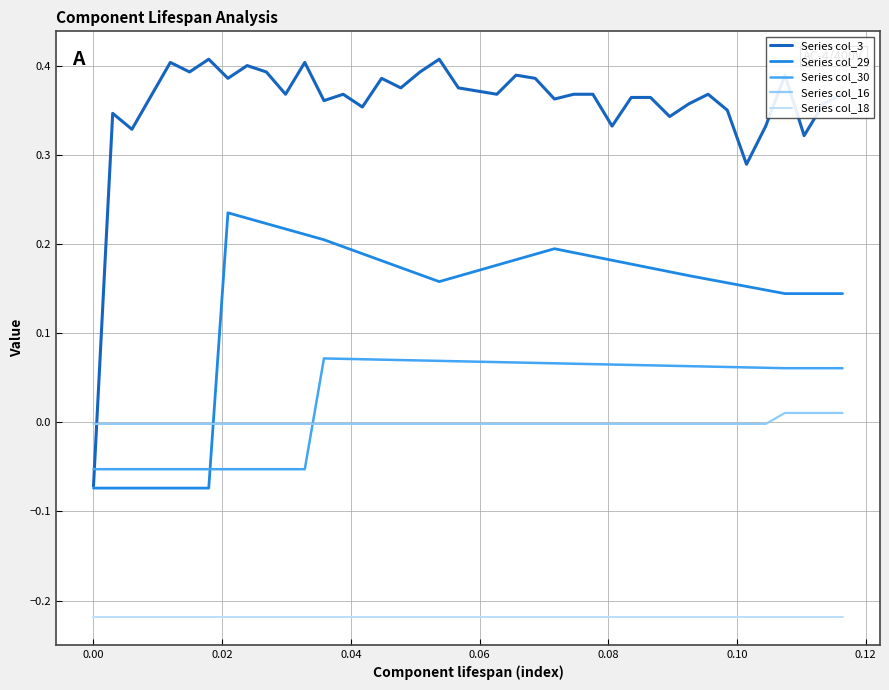

Count the Series col_30 values in the range 0 to 1.

28